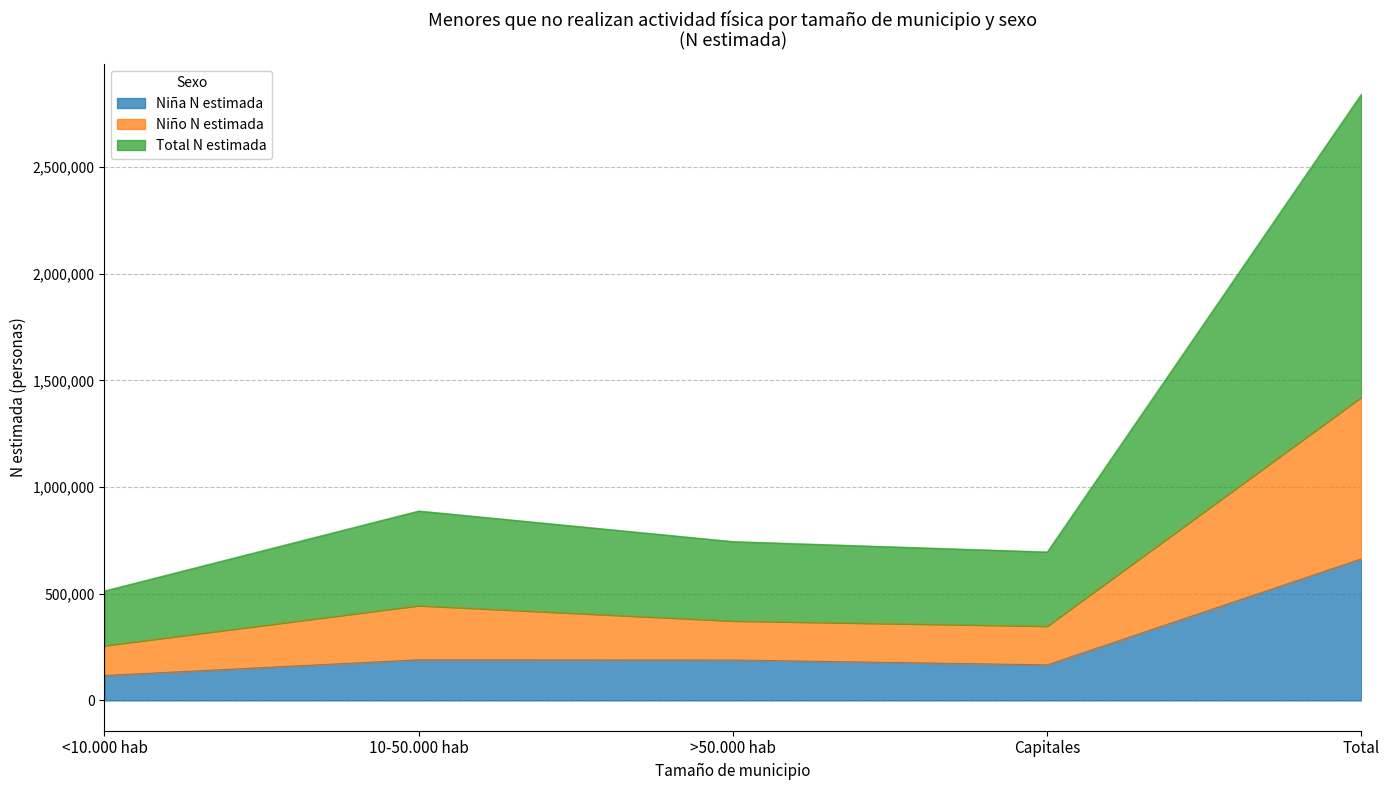

Rank the categories by Niña (n muestra) value from lowest to highest.

<10.000 hab, Capitales, >50.000 hab, 10-50.000 hab, Total